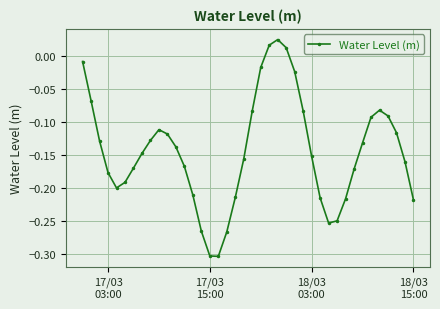

What is the difference between the second highest and minimum values?

0.3